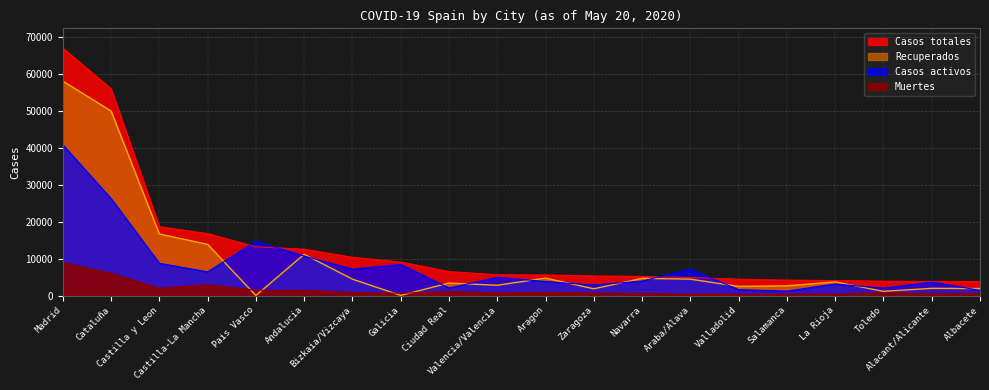

How many lines are shown in the chart?

4